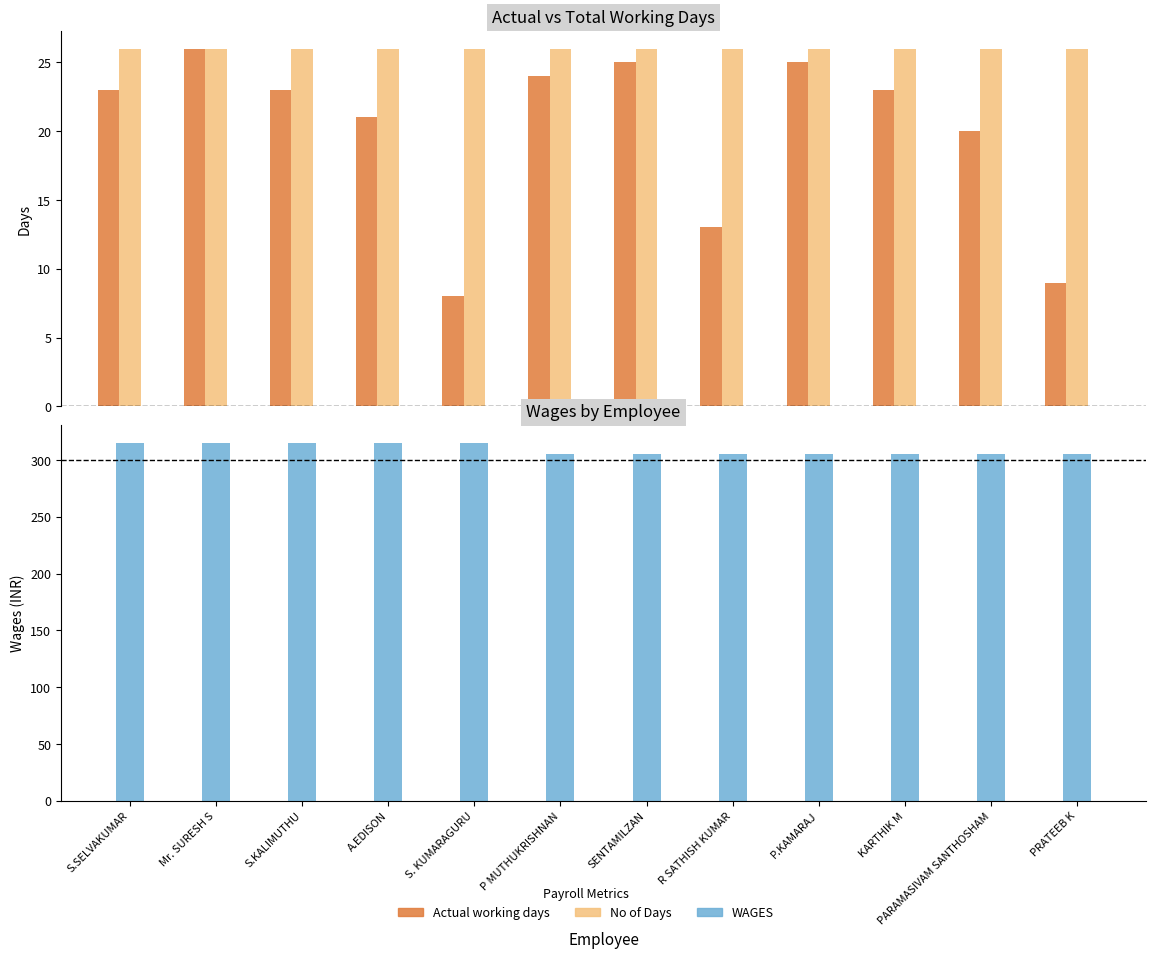

List the series in order of their peak value, lowest first.

Actual working days, No of Days, WAGES